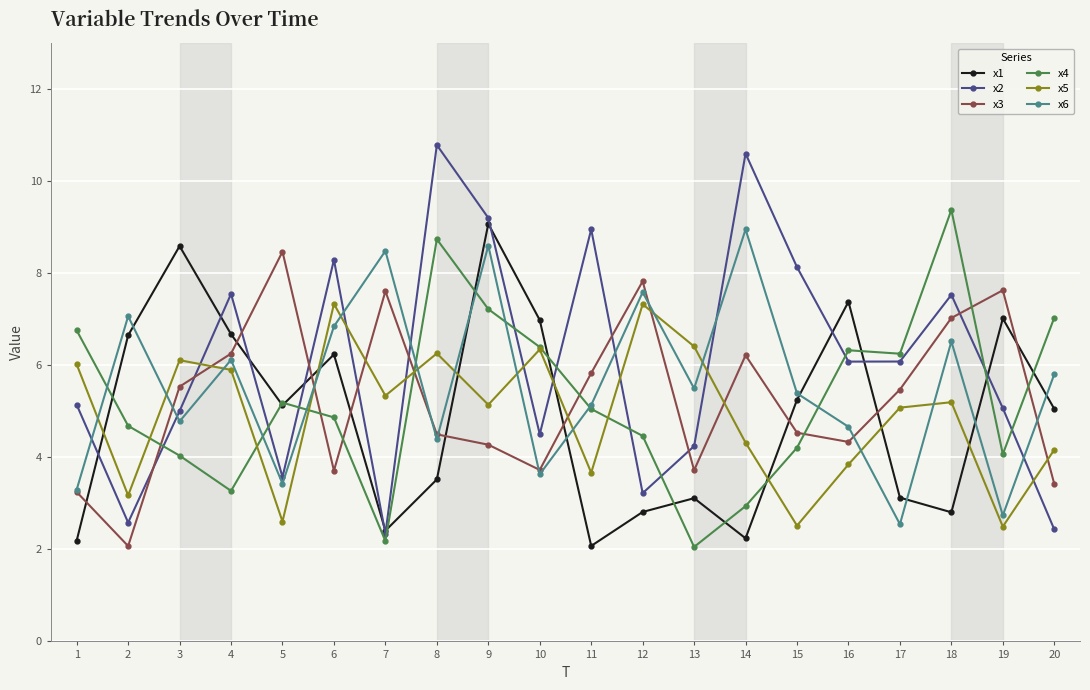

Is the value of x4 at 6 greater than the value of x1 at 18?

Yes